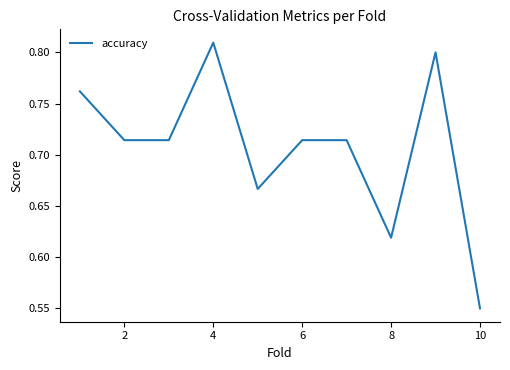

What is the difference between the maximum and minimum values?

0.3